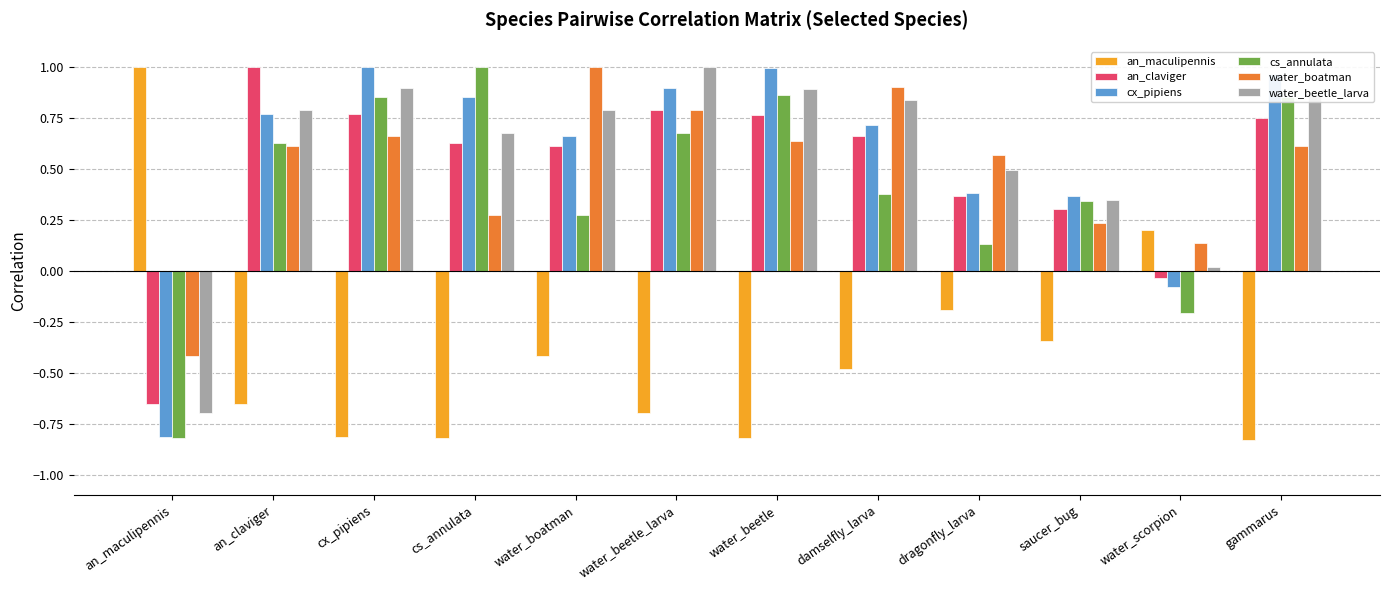

What is the label of the 2nd bar from the left?

an_claviger